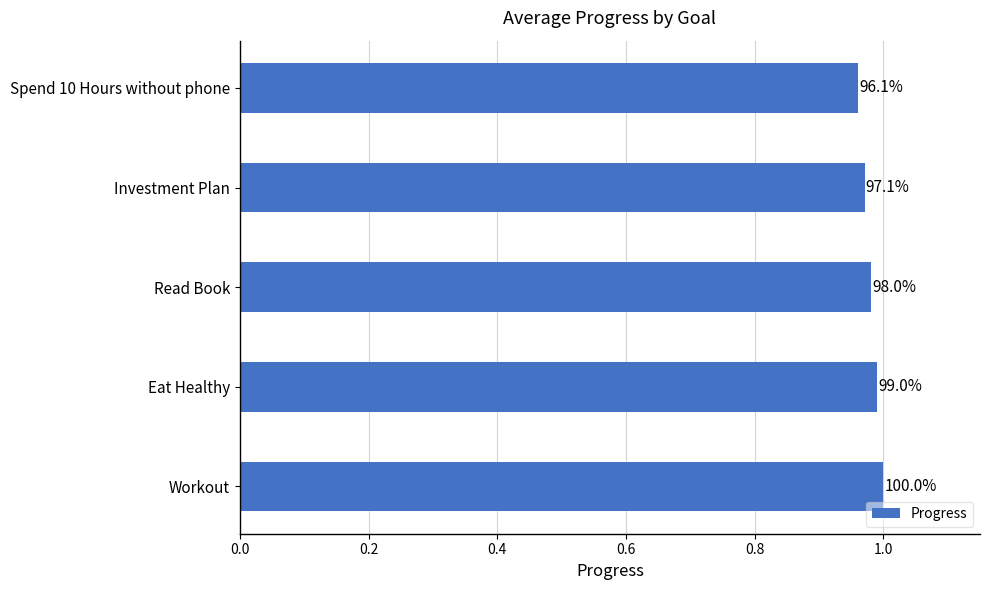

What is the greatest value displayed?

1.0